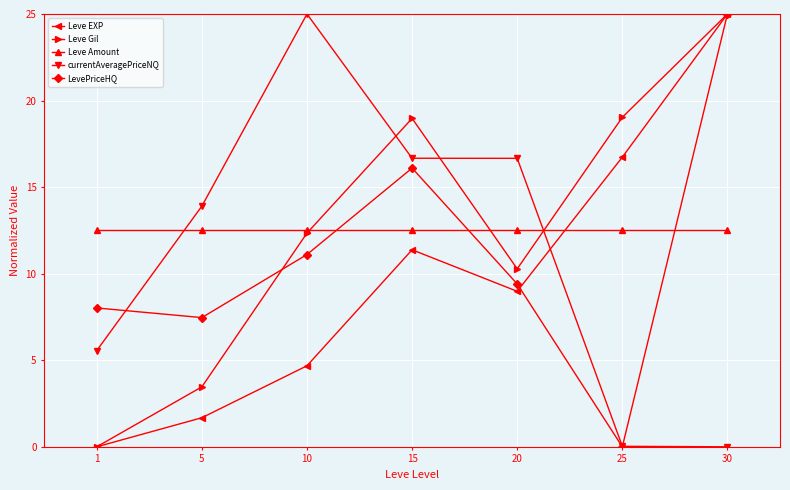

The Leve Gil series shows 10.9 at 15. True or false?

False